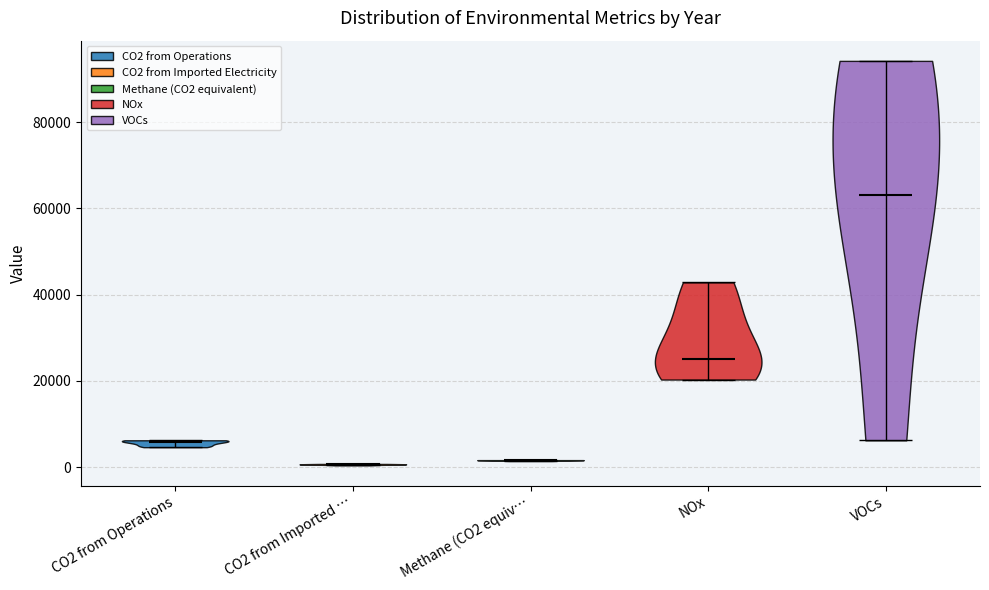

Reading left to right, read every violin against the y-axis: where its median line is, and the lowest and highest points it reaches. The values are not printed on the chart, so give them approximately, as read against the axis.

CO2 from Operations: median line 6000, lowest point 4000, highest point 6000
CO2 from Imported …: median line 0, lowest point 0, highest point 0
Methane (CO2 equiv…: median line 2000, lowest point 2000, highest point 2000
NOx: median line 26000, lowest point 20000, highest point 42000
VOCs: median line 64000, lowest point 6000, highest point 94000